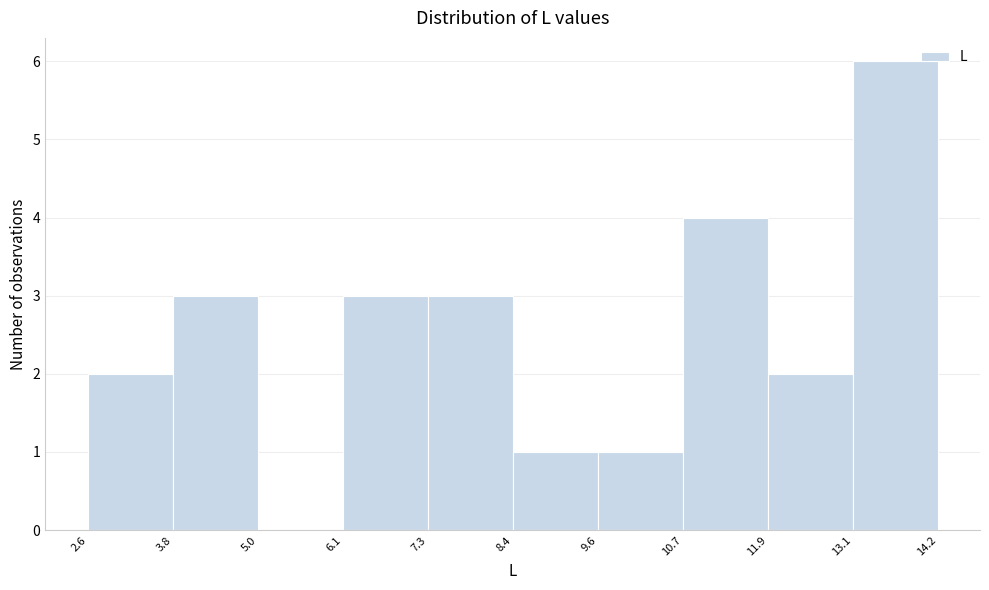

Reading left to right, transcribe this chart: for each bar, give the range it covers on the x-axis and its height. The values are not printed on the chart, so give them approximately, as read against the axis.

2.6 to 3.8: 2
3.8 to 5.0: 3
5.0 to 6.1: 0
6.1 to 7.3: 3
7.3 to 8.4: 3
8.4 to 9.6: 1
9.6 to 10.7: 1
10.7 to 11.9: 4
11.9 to 13.1: 2
13.1 to 14.2: 6